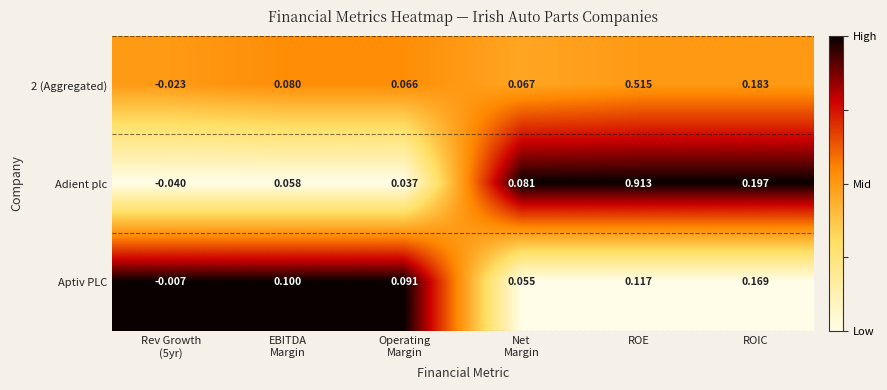

Which series has the largest range (max minus min)?

Adient plc